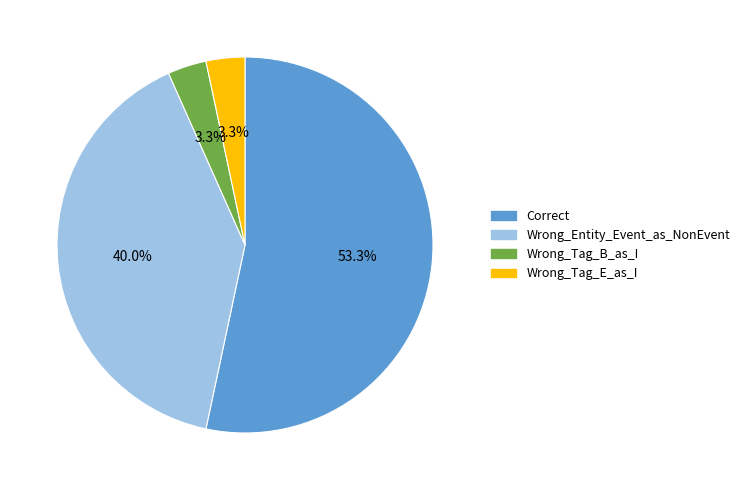

What is the largest slice in the pie chart?

Correct